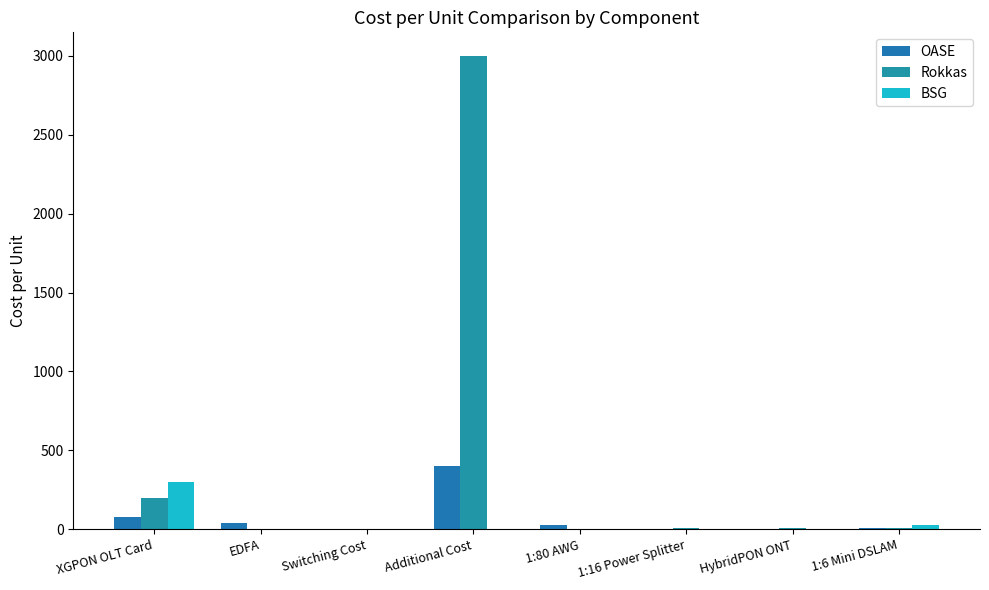

True or false: BSG has a value of 0.0 at EDFA.

True